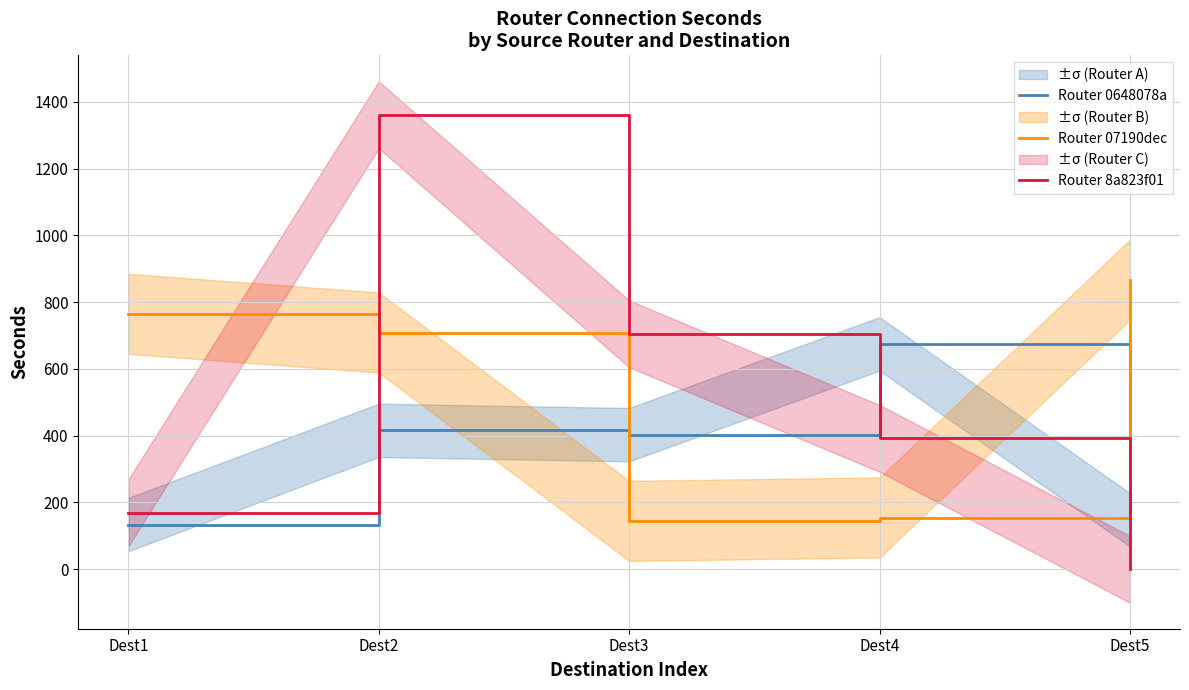

At which category is the sum across all series the highest?

Dest2